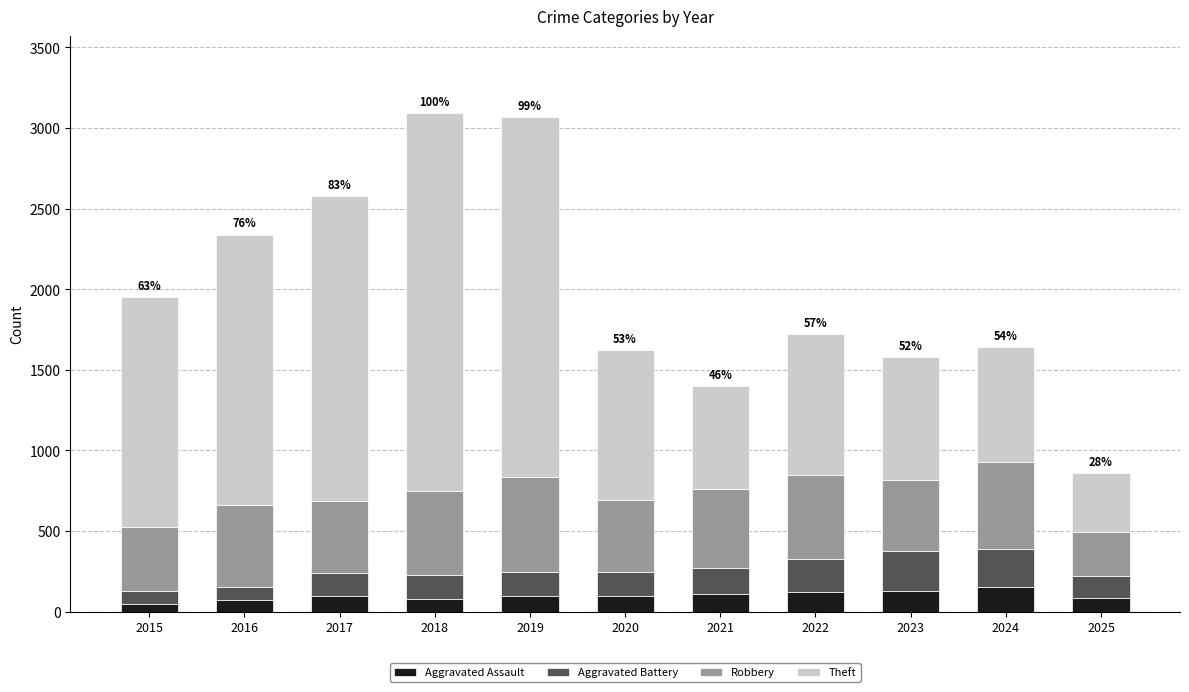

What is the total value across all series at 2020?

1624